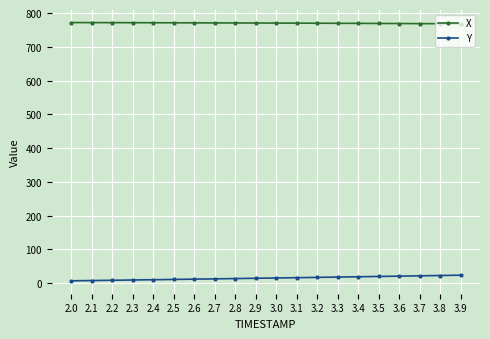

Which series has the largest total across all categories?

X